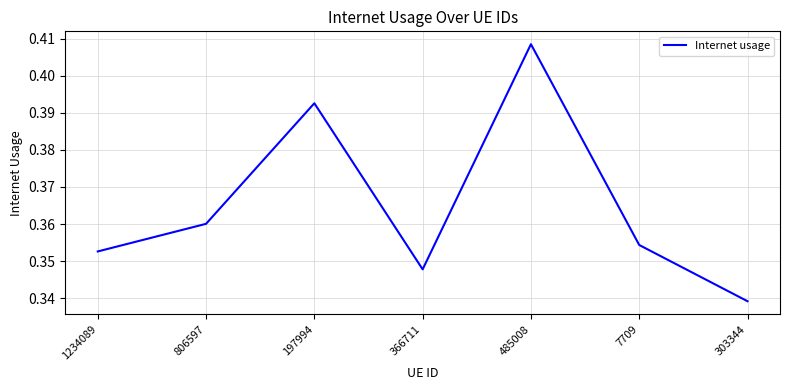

Where is the first local minimum?

366711